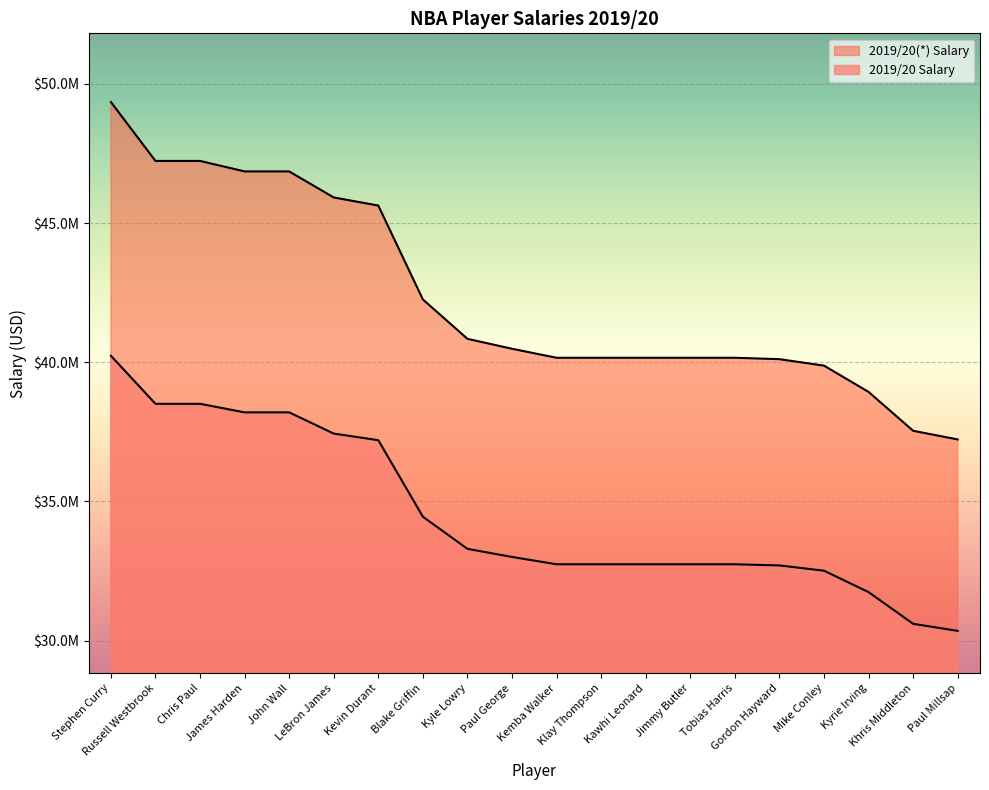

Which series has the largest total across all categories?

2019/20(*) Salary